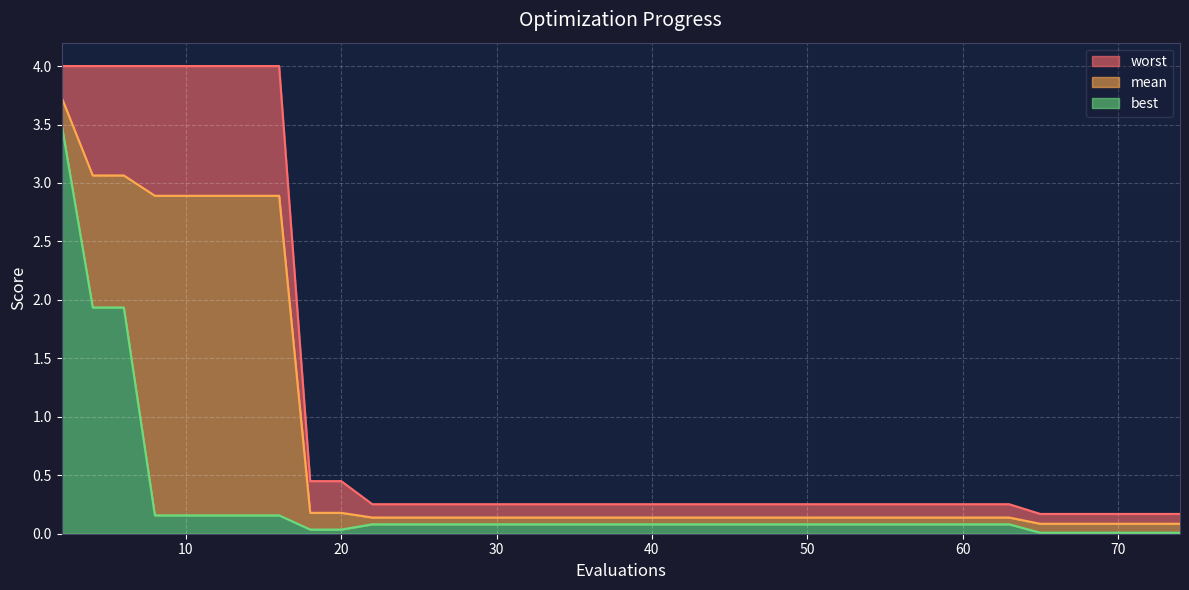

Reading left to right, extract all data points from this chart.

mean: 2=3.7	4=3.1	6=3.1	8=2.9	10=2.9	12=2.9	14=2.9	16=2.9	18=0.2	20=0.2	22=0.1	24=0.1	26=0.1	28=0.1	30=0.1	32=0.1	34=0.1	36=0.1	38=0.1	39=0.1	41=0.1	43=0.1	44=0.1	45=0.1	47=0.1	49=0.1	51=0.1	53=0.1	54=0.1	56=0.1	58=0.1	60=0.1	62=0.1	63=0.1	65=0.1	67=0.1	69=0.1	71=0.1	72=0.1	74=0.1
best: 2=3.5	4=1.9	6=1.9	8=0.2	10=0.2	12=0.2	14=0.2	16=0.2	18=0.0	20=0.0	22=0.1	24=0.1	26=0.1	28=0.1	30=0.1	32=0.1	34=0.1	36=0.1	38=0.1	39=0.1	41=0.1	43=0.1	44=0.1	45=0.1	47=0.1	49=0.1	51=0.1	53=0.1	54=0.1	56=0.1	58=0.1	60=0.1	62=0.1	63=0.1	65=0.0	67=0.0	69=0.0	71=0.0	72=0.0	74=0.0
worst: 2=4.0	4=4.0	6=4.0	8=4.0	10=4.0	12=4.0	14=4.0	16=4.0	18=0.4	20=0.4	22=0.3	24=0.3	26=0.3	28=0.3	30=0.3	32=0.3	34=0.3	36=0.3	38=0.3	39=0.3	41=0.3	43=0.3	44=0.3	45=0.3	47=0.3	49=0.3	51=0.3	53=0.3	54=0.3	56=0.3	58=0.3	60=0.3	62=0.3	63=0.3	65=0.2	67=0.2	69=0.2	71=0.2	72=0.2	74=0.2